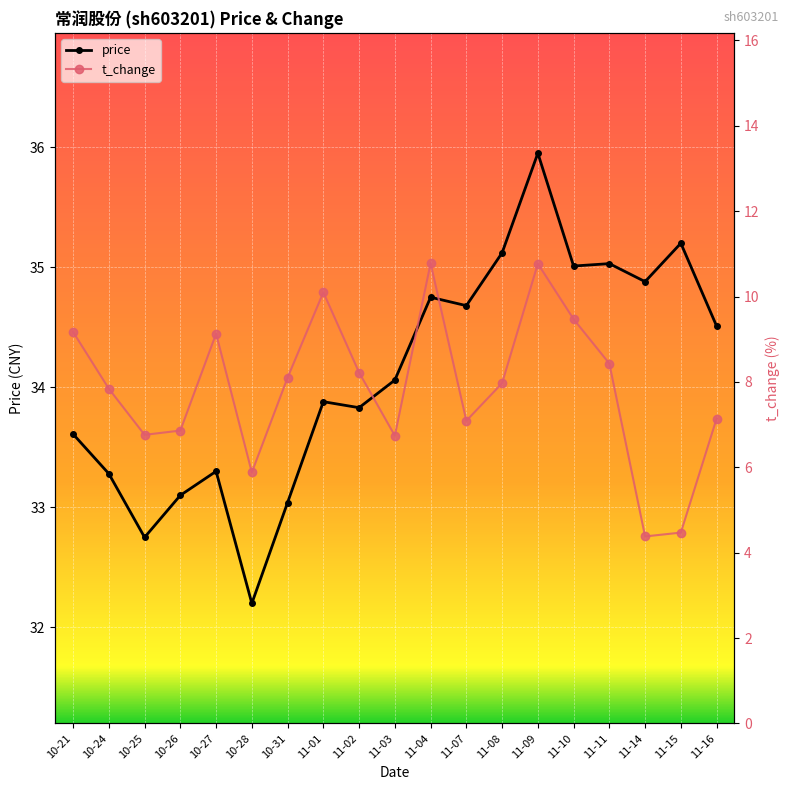

Reading left to right, extract all data points from this chart.

price: 33.6	33.3	32.8	33.1	33.3	32.2	33.0	33.9	33.8	34.1	34.8	34.7	35.1	36.0	35.0	35.0	34.9	35.2	34.5
t_change: 9.2	7.8	6.8	6.9	9.1	5.9	8.1	10.1	8.2	6.7	10.8	7.1	8.0	10.8	9.5	8.4	4.4	4.5	7.1